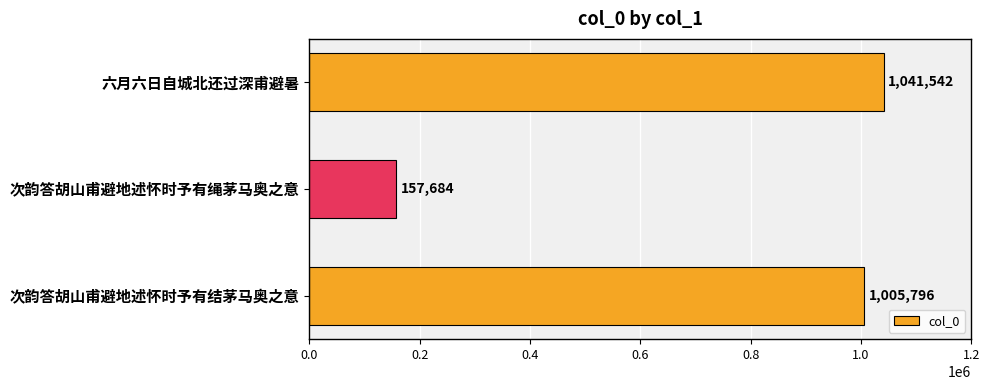

What is the average value?

735007